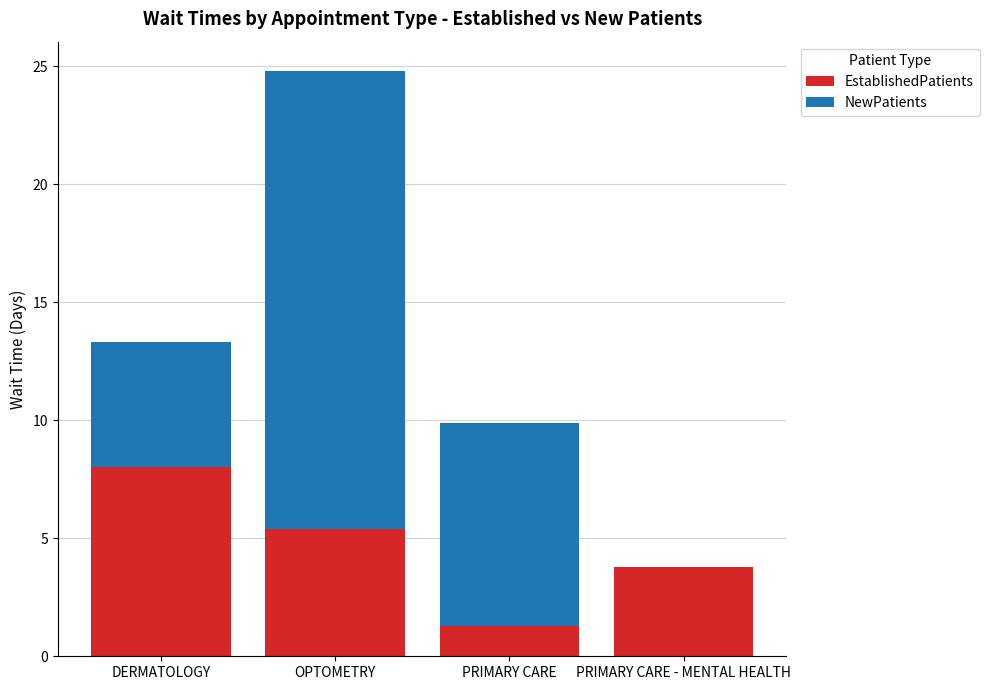

What is the sum of the EstablishedPatients values at PRIMARY CARE and PRIMARY CARE - MENTAL HEALTH?

5.1